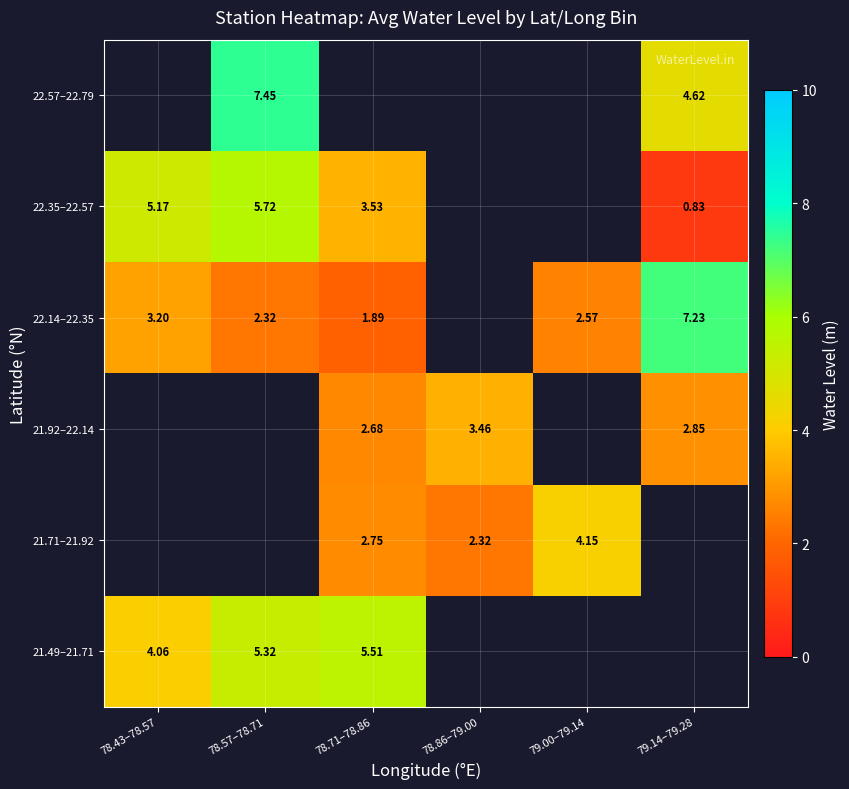

What value does the 22.14–22.35 series have at 78.43–78.57?

3.2